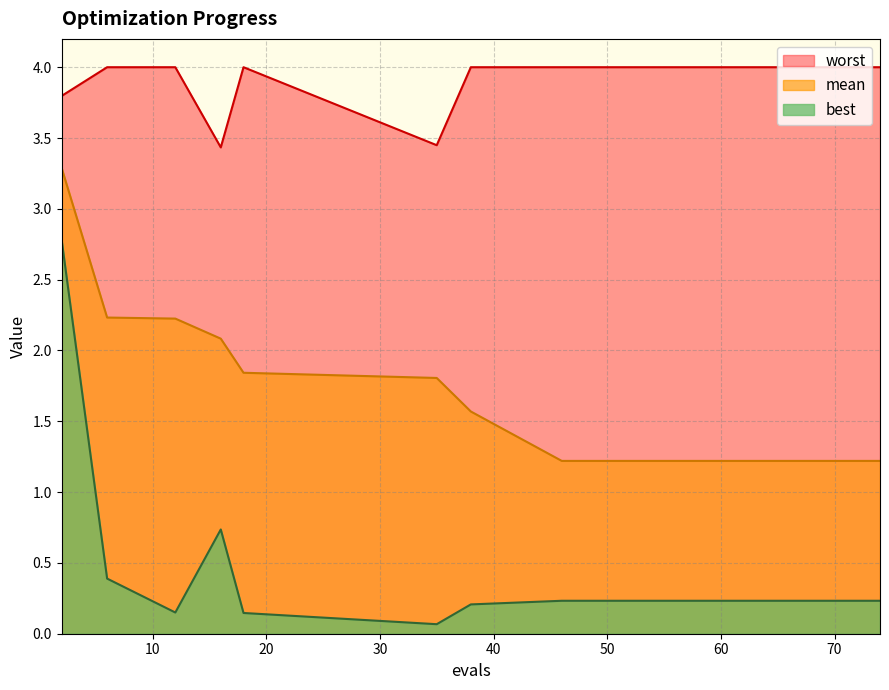

Rank the series by their maximum value, from lowest to highest.

best, mean, worst